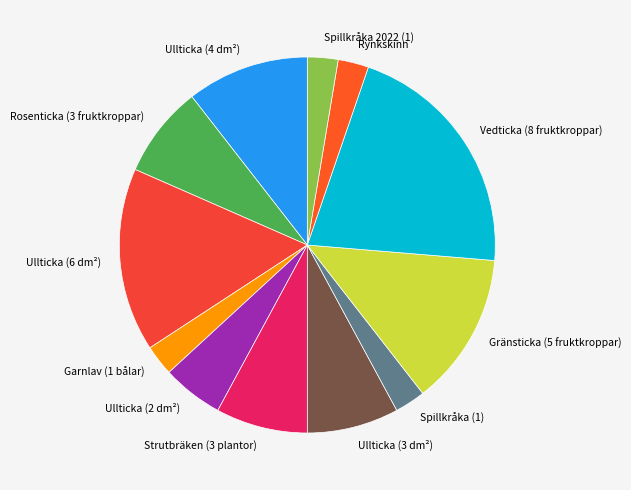

Between Rosenticka (3 fruktkroppar) and Rynkskinn, which is larger?

Rosenticka (3 fruktkroppar)